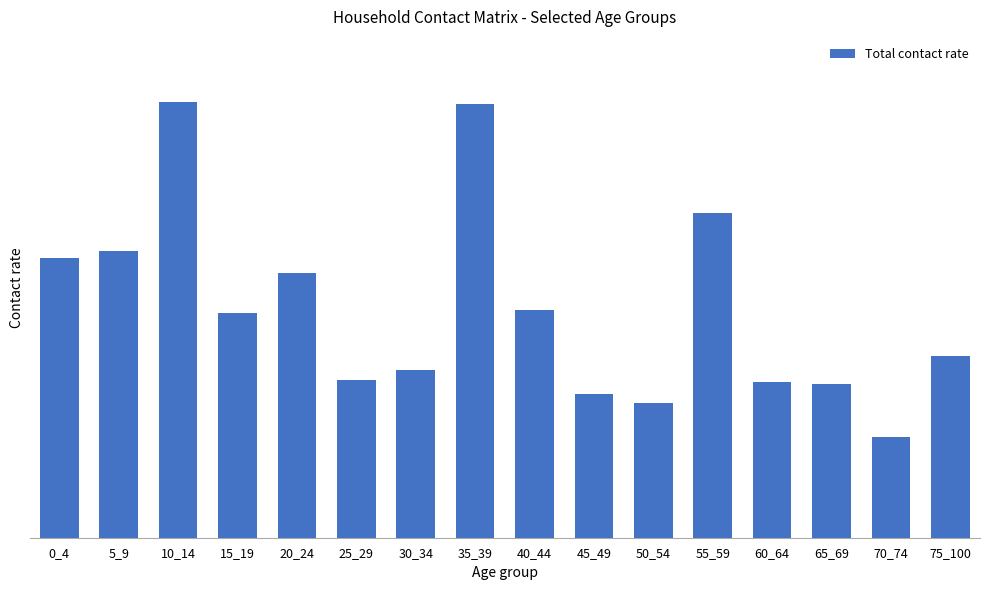

Does the chart contain any negative values?

No